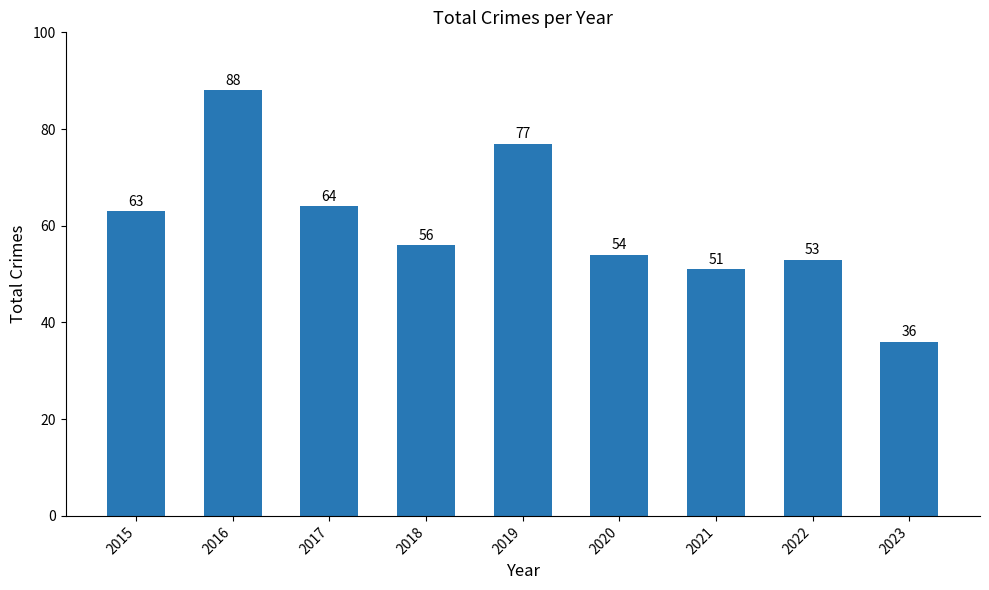

How many bars are there in total?

9